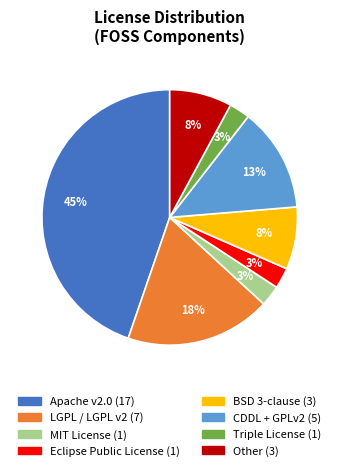

Between MIT License and LGPL / LGPL v2, which is larger?

LGPL / LGPL v2